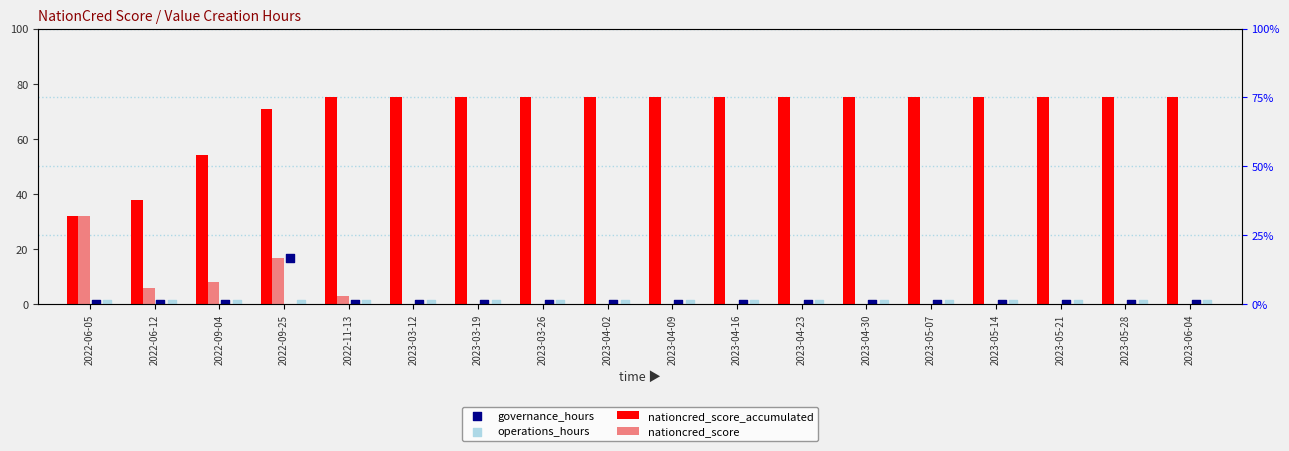

Which series reaches the minimum Y coordinate?

nationcred_score